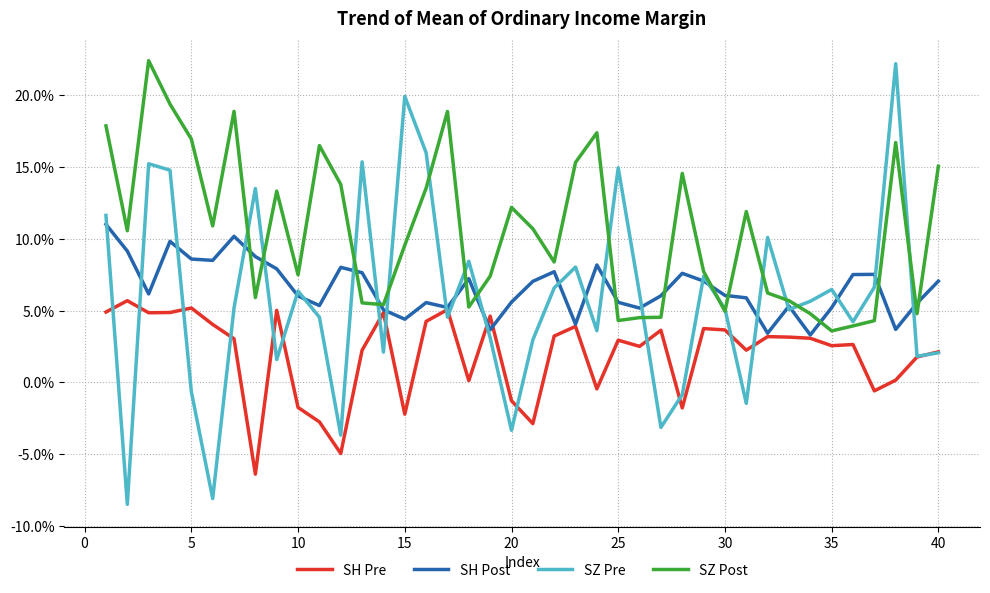

What are all the series names shown in the legend?

SH Pre, SH Post, SZ Pre, SZ Post